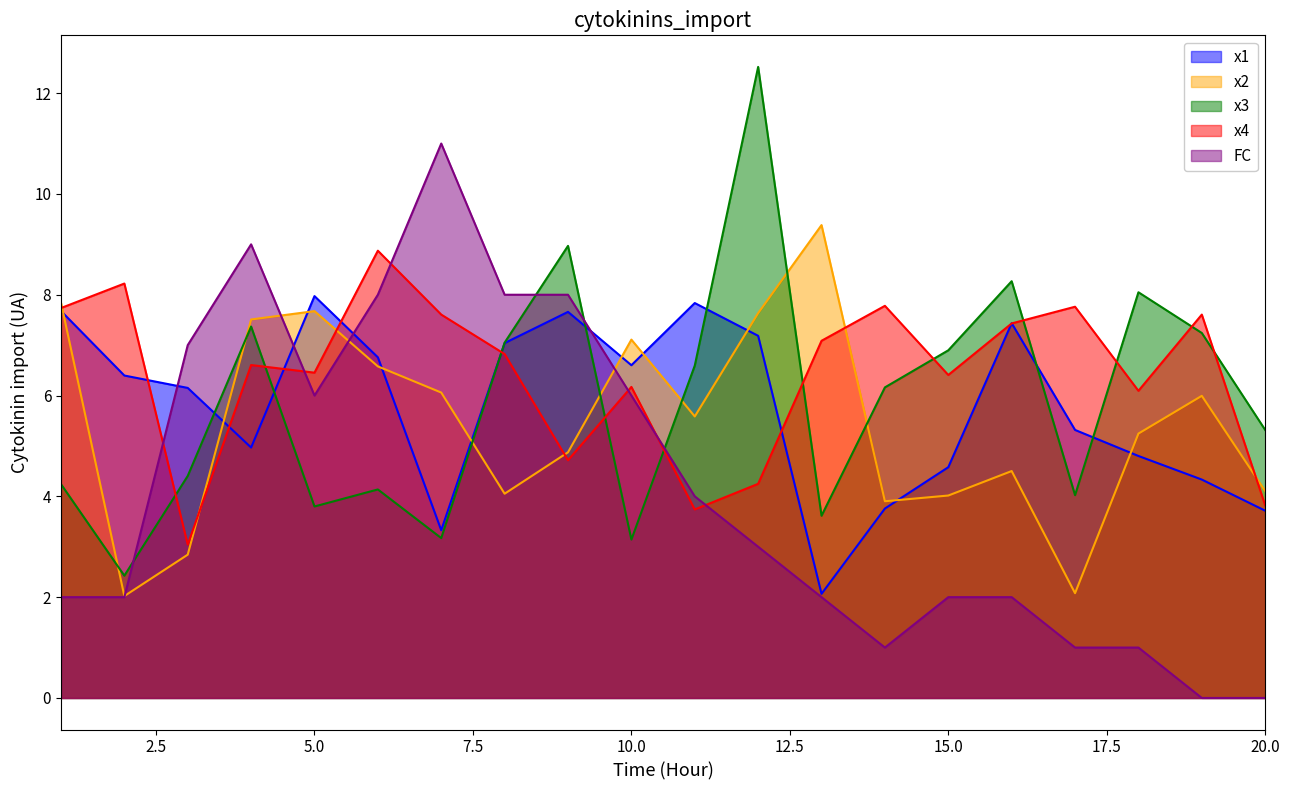

In x3, how many points are higher than both neighbors (excluding endpoints)?

6